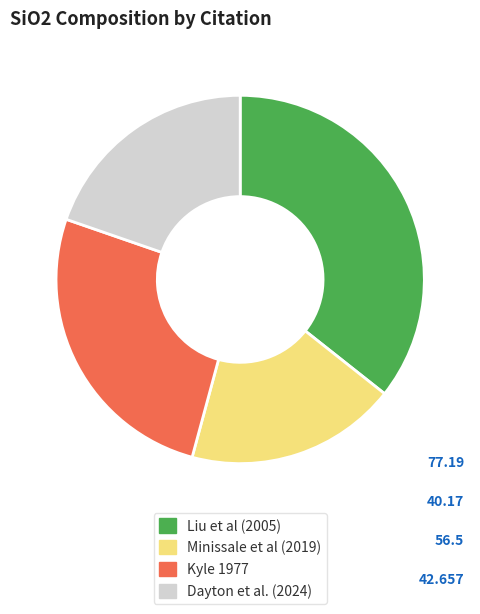

Which category has the biggest portion of the pie?

Liu et al (2005)